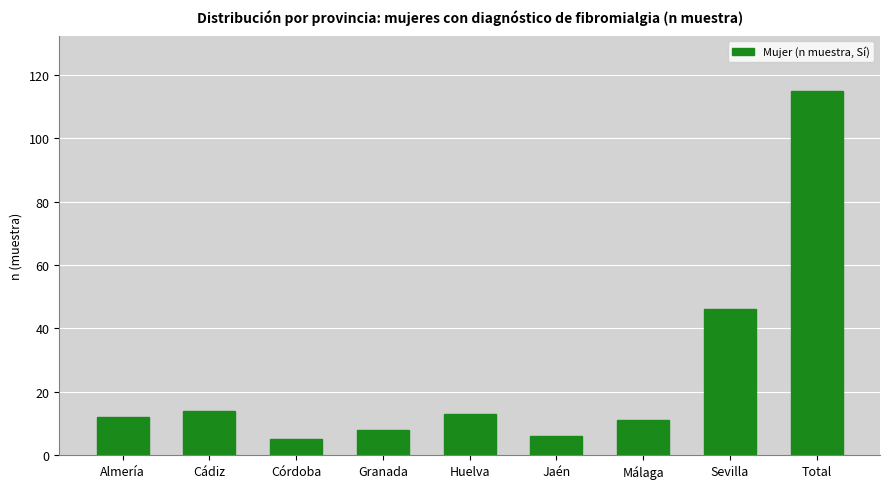

Reading left to right, what are all the values shown in this chart?

12	14	5	8	13	6	11	46	115